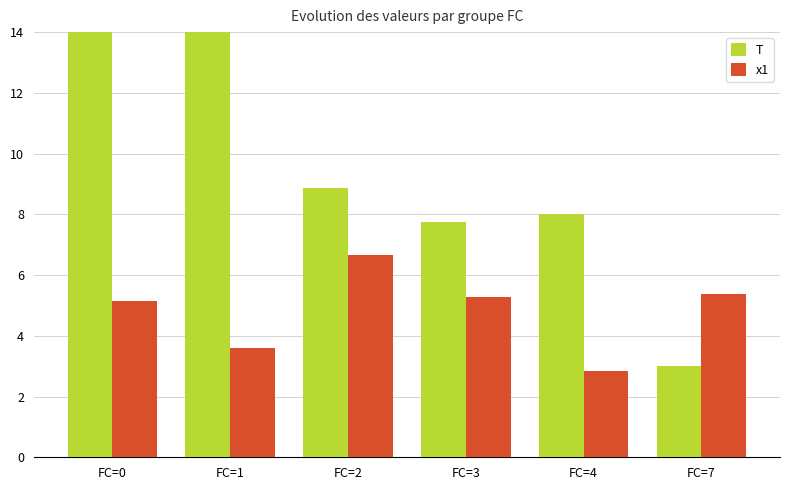

What is the difference between the maximum and minimum values in the T series?

13.5